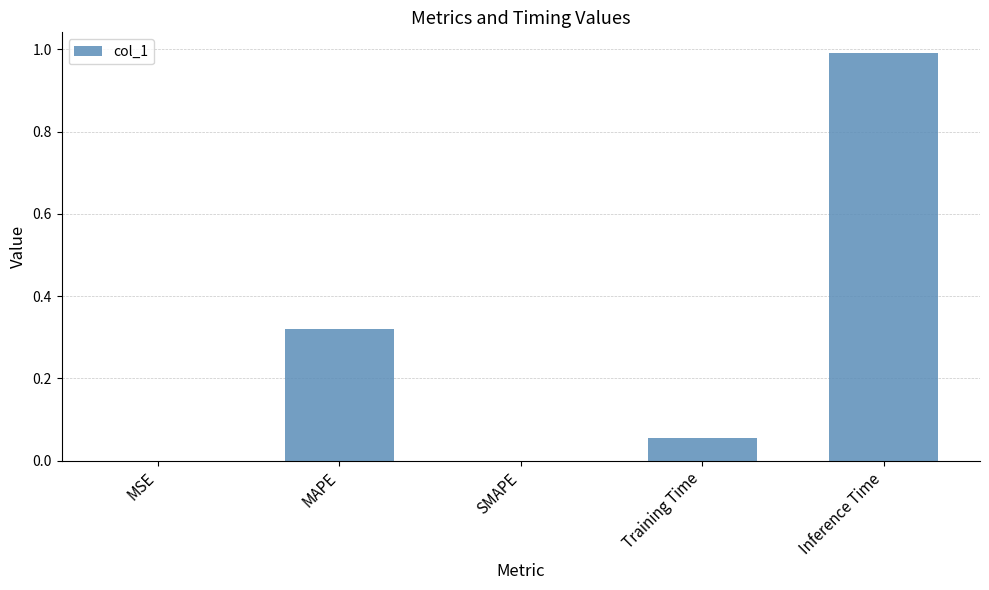

At which category does the chart reach its peak across all series?

Inference Time